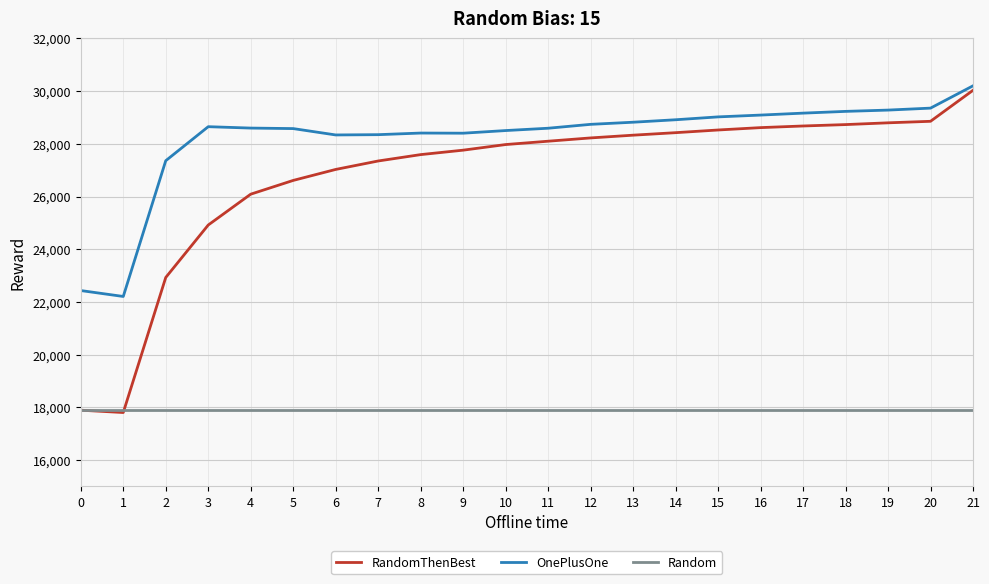

True or false: Random and OnePlusOne intersect in this chart.

False